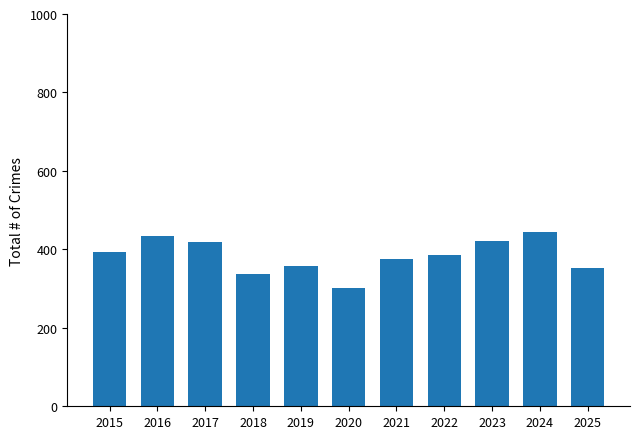

What is the value of the 8th bar from the left?

385